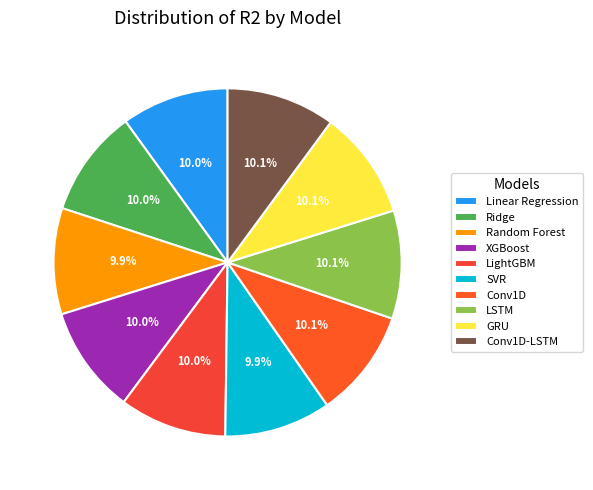

How many segments does this pie chart have?

10